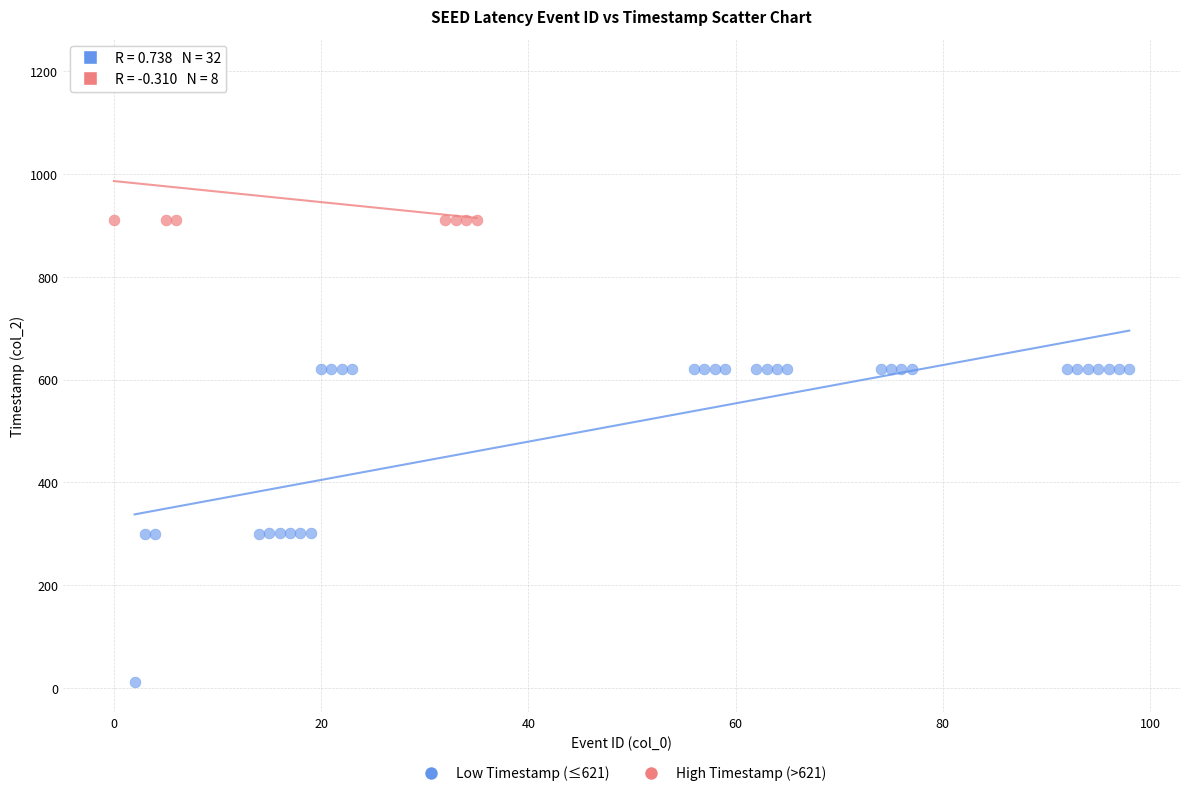

Which series reaches the minimum Y coordinate?

Low Timestamp (≤621)